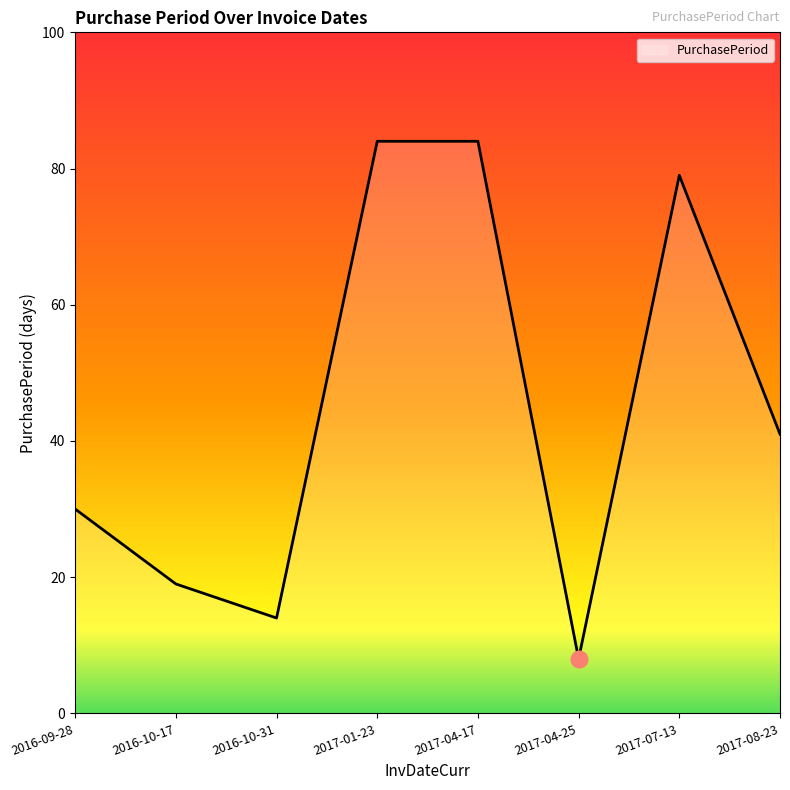

What position from the left is 2016-10-17?

2